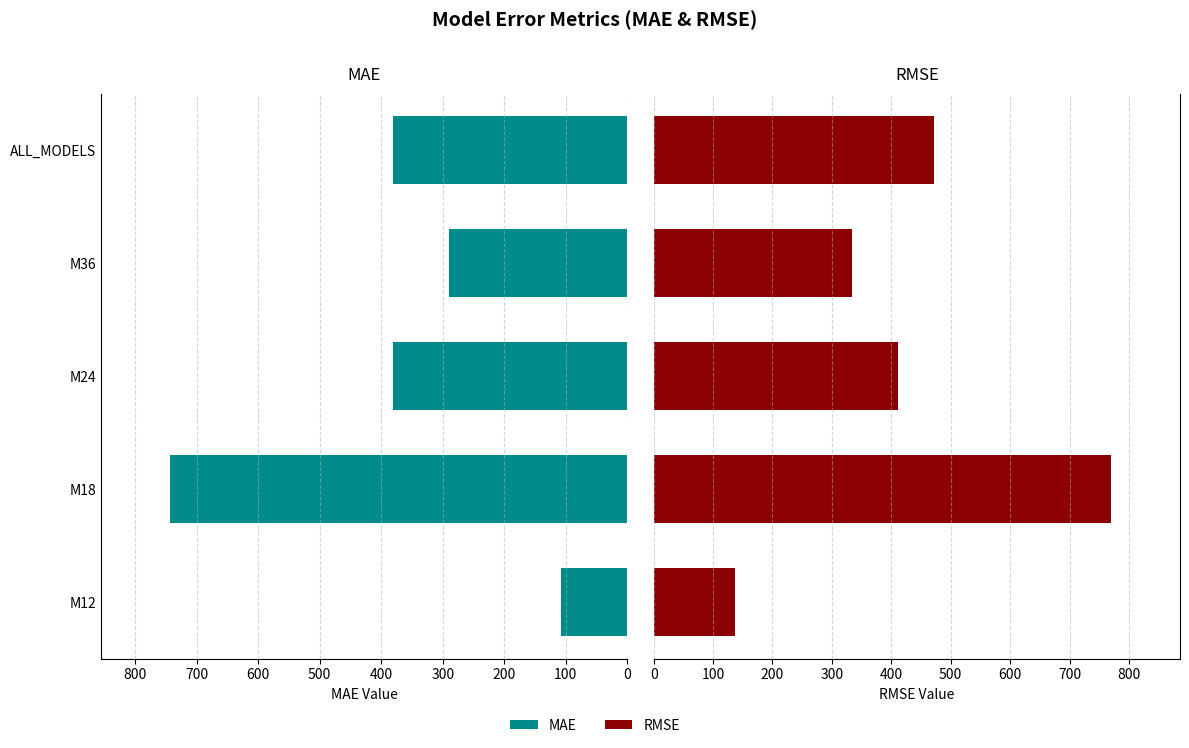

What is the approximate value of RMSE at M36?

333.3